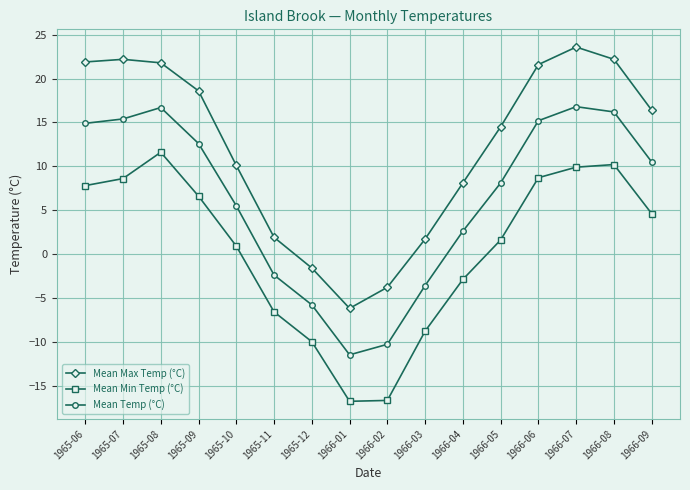

Which series has the largest total across all categories?

Mean Max Temp (°C)